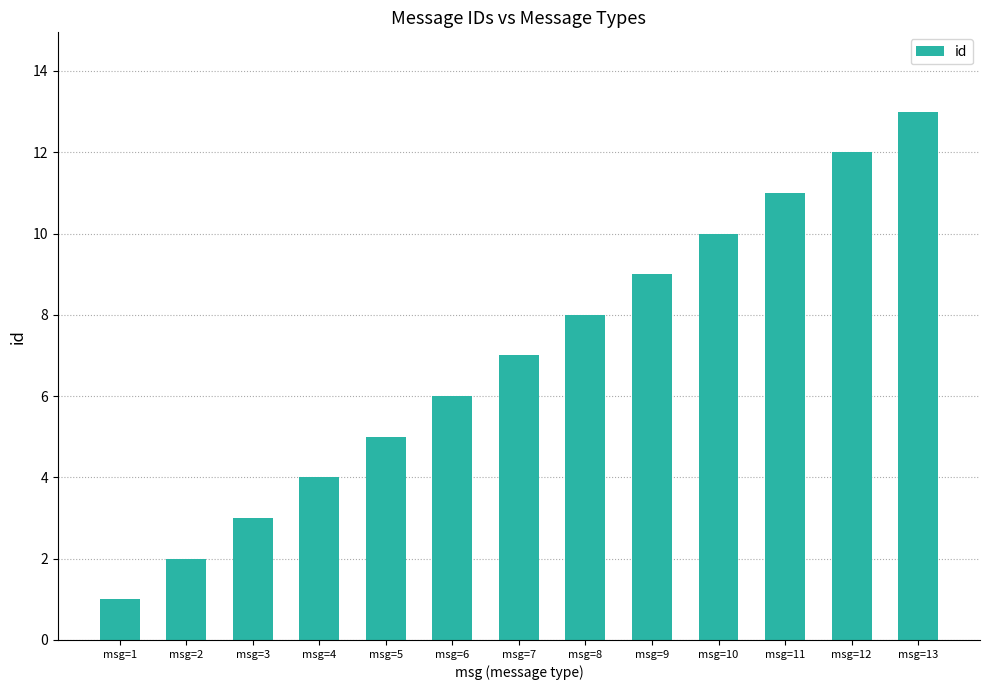

Does the chart contain any negative values?

No